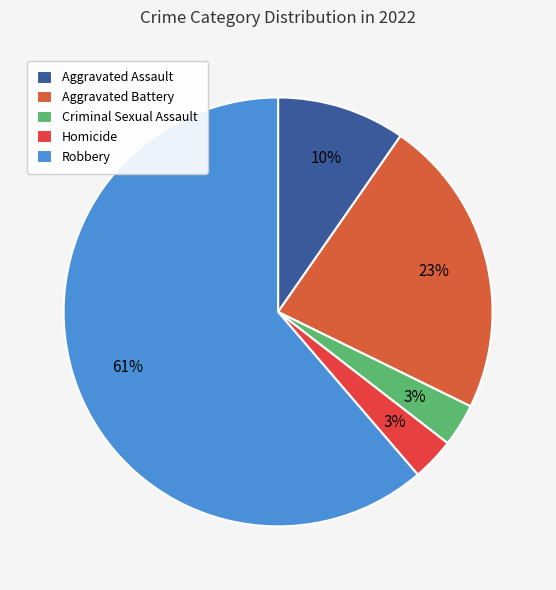

Is the sum of Aggravated Battery and Aggravated Assault greater than half?

No